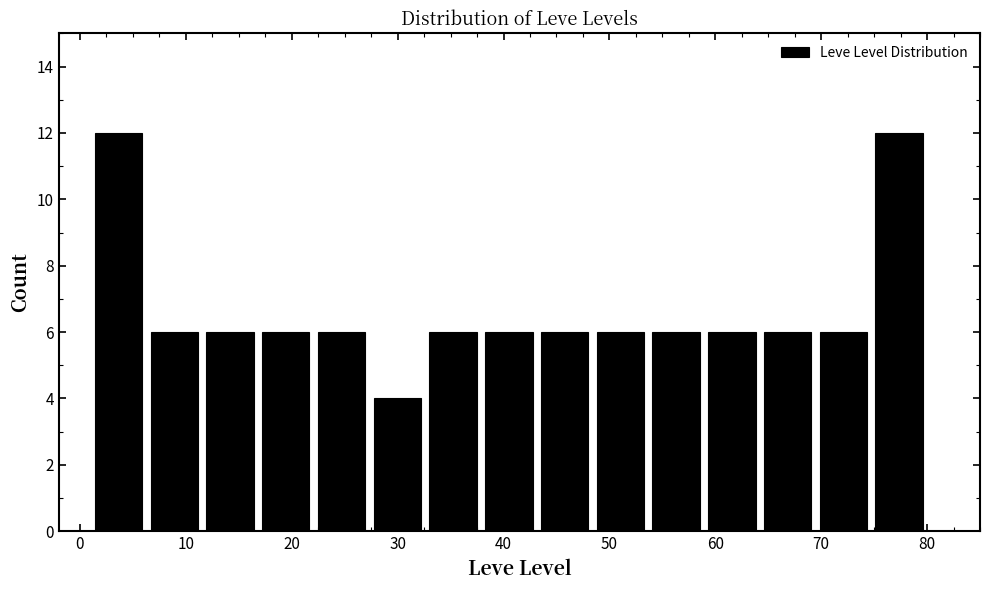

Reading left to right, list every bar in this chart as the range it spans on the x-axis followed by its height. Neither the bar edges nor the heights are printed on the chart, so give them approximately, as read against the axes.

1 to 6: 12
6 to 12: 6
12 to 17: 6
17 to 22: 6
22 to 27: 6
27 to 33: 4
33 to 38: 6
38 to 43: 6
43 to 48: 6
48 to 54: 6
54 to 59: 6
59 to 64: 6
64 to 69: 6
69 to 75: 6
75 to 80: 12